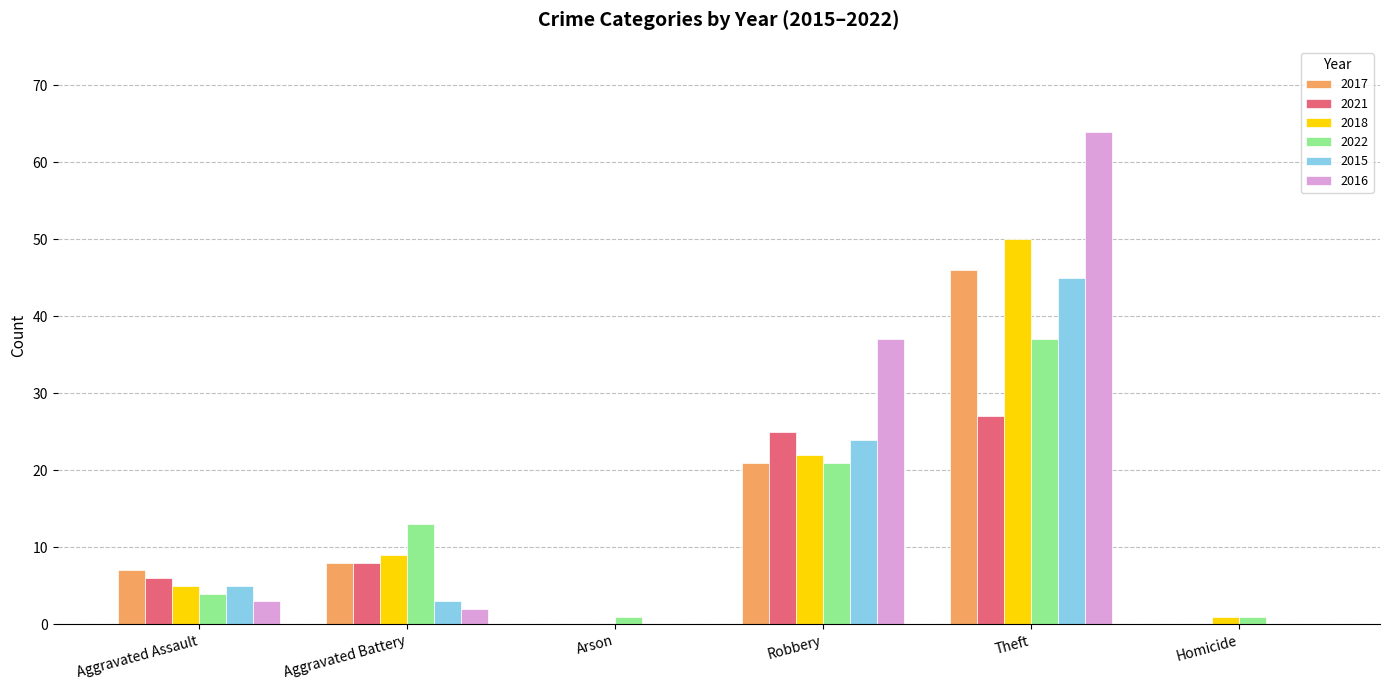

The value of 2016 at Theft is 28. True or false?

False